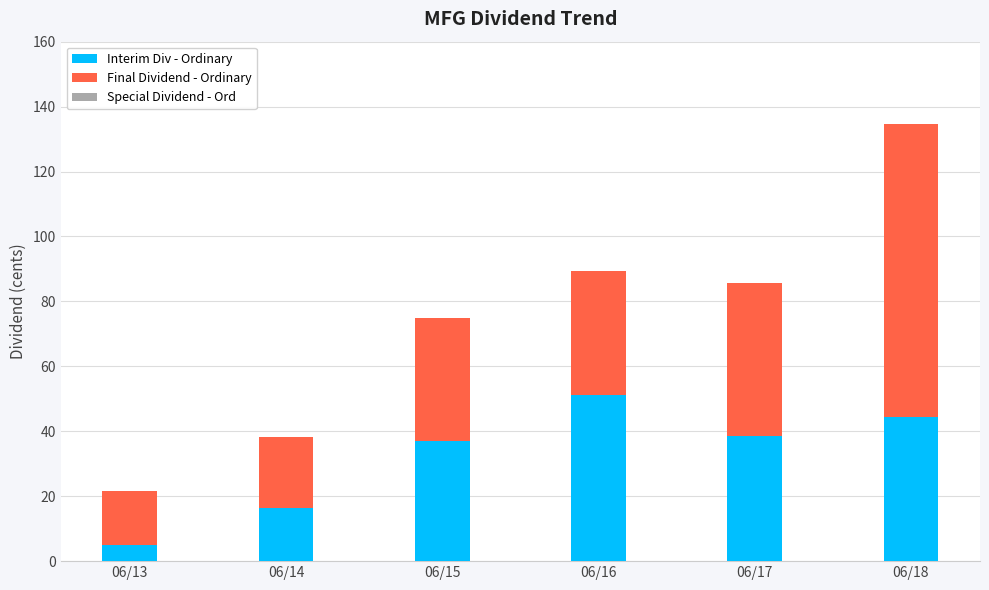

Reading left to right, list the values for the Interim Div - Ordinary series.

06/13=5.0	06/14=16.5	06/15=37.1	06/16=51.3	06/17=38.4	06/18=44.5